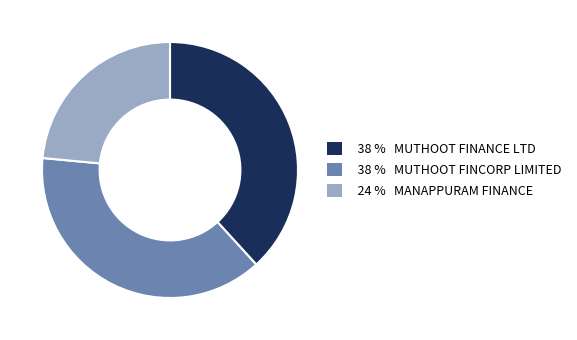

Is there a majority slice in this chart?

No